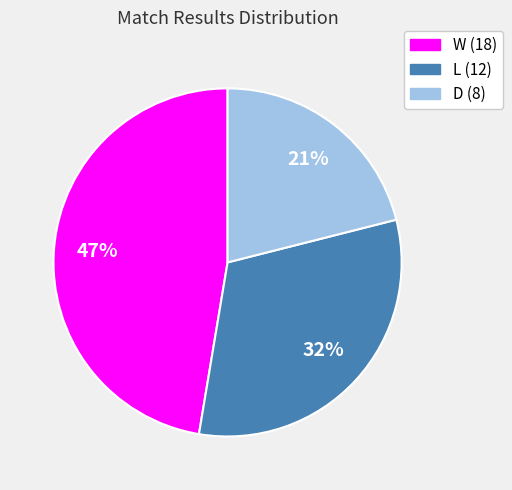

How many segments does this pie chart have?

3